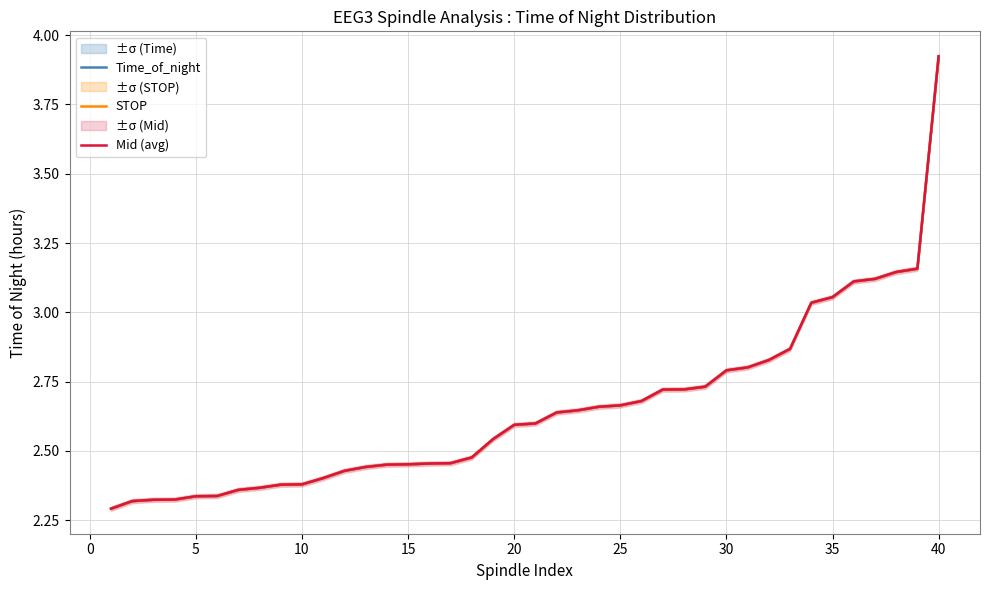

Is it true that Mid (avg) equals 0.8 at 15?

False